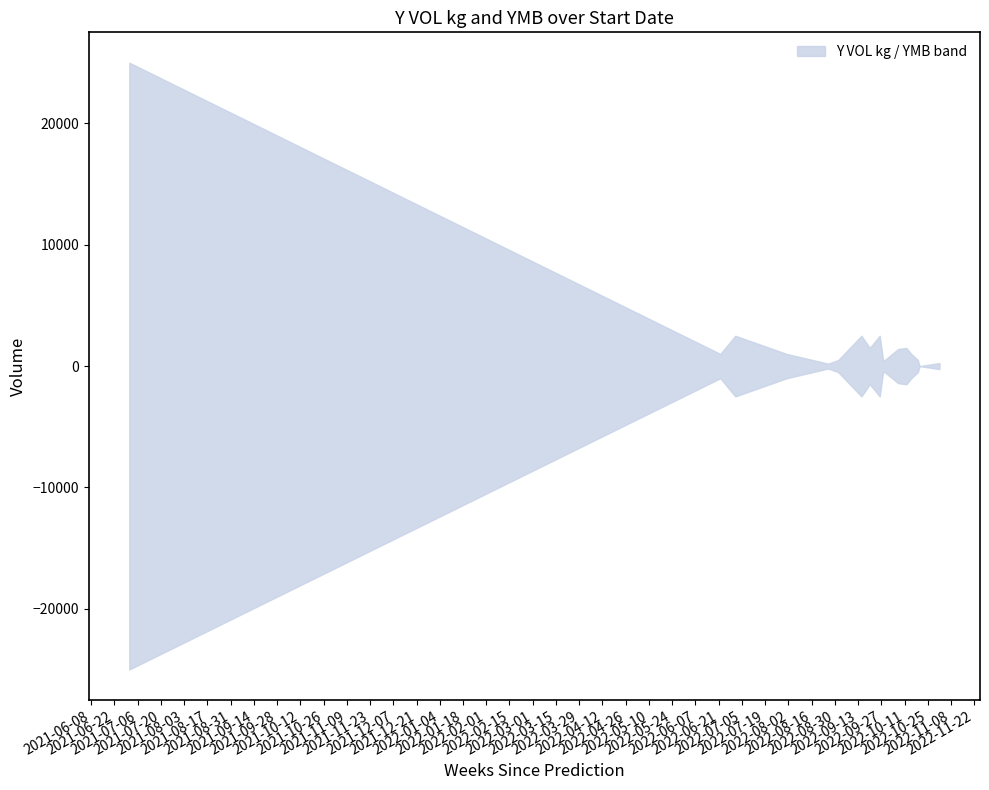

What is the label of the 2nd point from the right?

2022-10-20